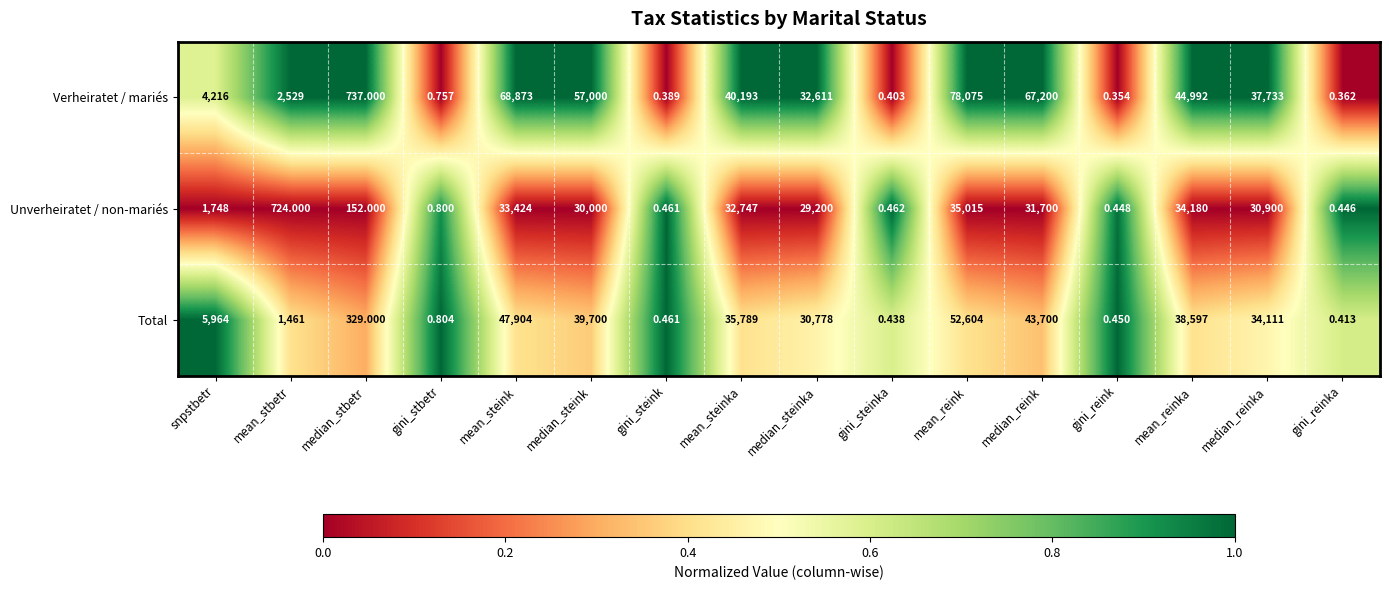

Count the number of categories in the chart.

16